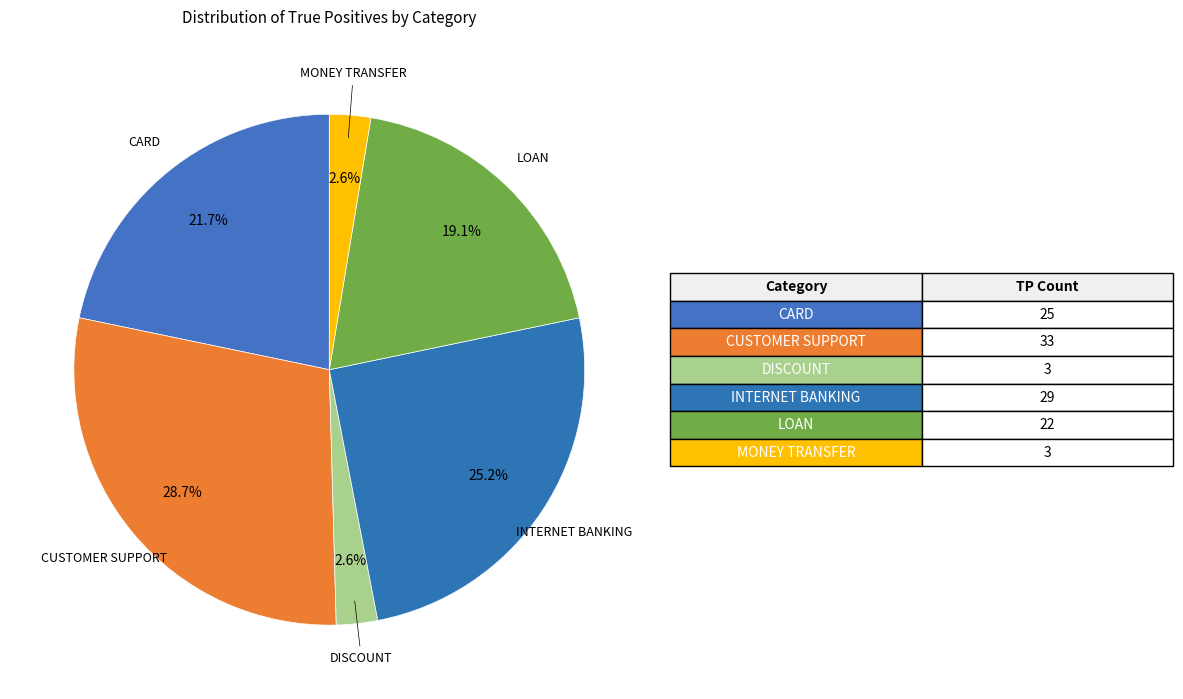

How many slices are in this pie chart?

6